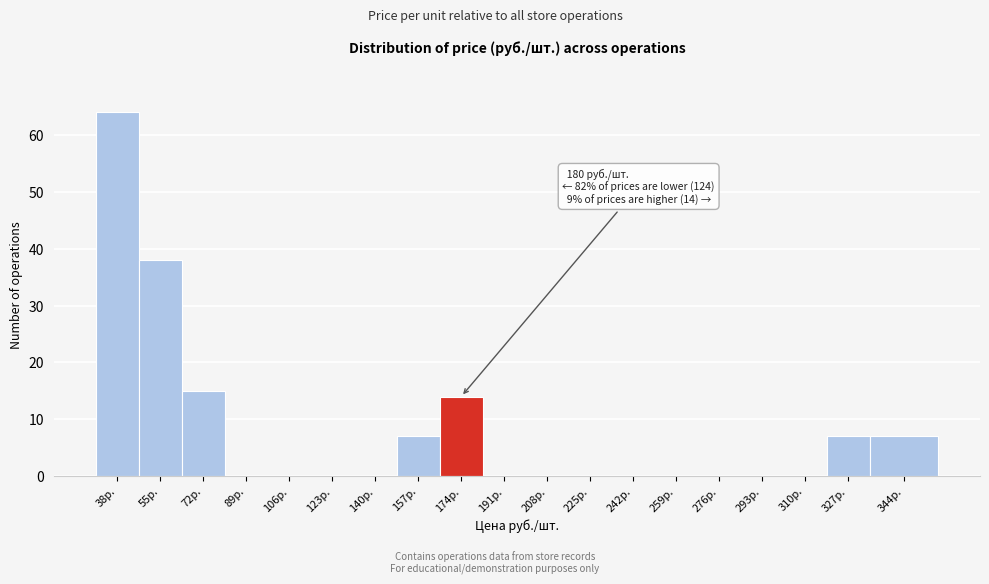

Reading left to right, list all the values displayed in this chart.

38р.=64	55р.=38	72р.=15	89р.=0	106р.=0	123р.=0	140р.=0	157р.=7	174р.=14	191р.=0	208р.=0	225р.=0	242р.=0	259р.=0	276р.=0	293р.=0	310р.=0	327р.=7	344р.=7